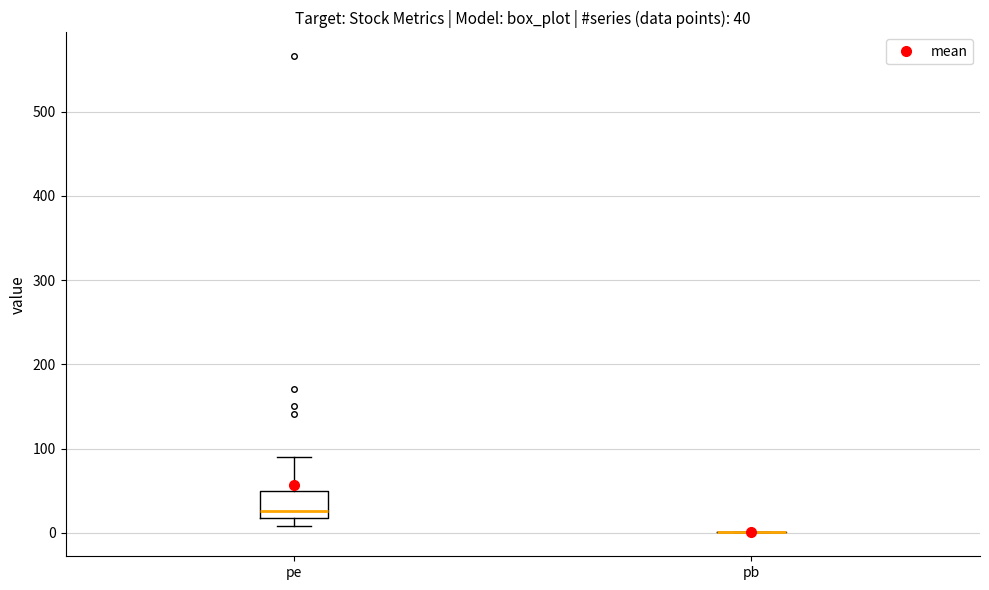

Which box is the tallest, from its lower edge to its upper edge?

pe